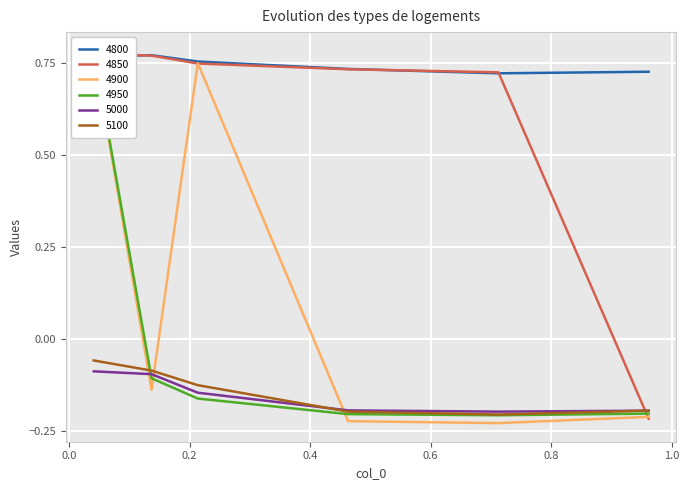

Reading left to right, transcribe all the data shown in this chart.

4800: 0.0410958904109589=0.8	0.136986301369863=0.8	0.2136986301369863=0.8	0.463013698630137=0.7	0.7123287671232876=0.7	0.9616438356164384=0.7
4850: 0.0410958904109589=0.8	0.136986301369863=0.8	0.2136986301369863=0.7	0.463013698630137=0.7	0.7123287671232876=0.7	0.9616438356164384=-0.2
4900: 0.0410958904109589=0.8	0.136986301369863=-0.1	0.2136986301369863=0.7	0.463013698630137=-0.2	0.7123287671232876=-0.2	0.9616438356164384=-0.2
4950: 0.0410958904109589=0.8	0.136986301369863=-0.1	0.2136986301369863=-0.2	0.463013698630137=-0.2	0.7123287671232876=-0.2	0.9616438356164384=-0.2
5000: 0.0410958904109589=-0.1	0.136986301369863=-0.1	0.2136986301369863=-0.1	0.463013698630137=-0.2	0.7123287671232876=-0.2	0.9616438356164384=-0.2
5100: 0.0410958904109589=-0.1	0.136986301369863=-0.1	0.2136986301369863=-0.1	0.463013698630137=-0.2	0.7123287671232876=-0.2	0.9616438356164384=-0.2